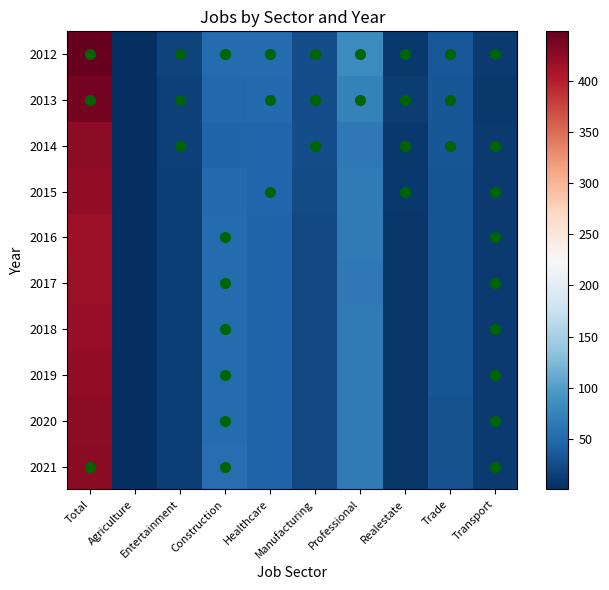

Which has a higher value, Total or Construction?

Total